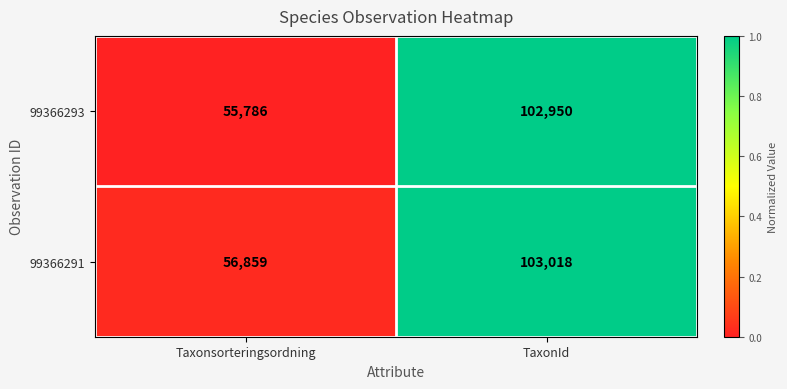

What is the average value of the 99366293 series?

79368